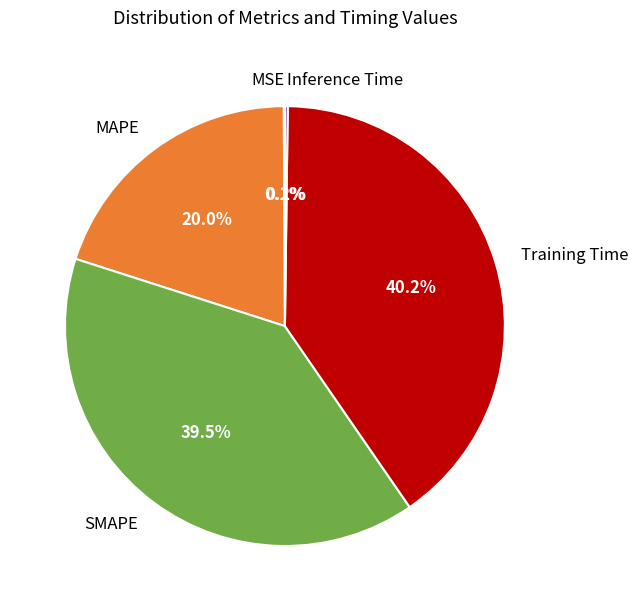

Does MAPE represent more than half of the total?

No